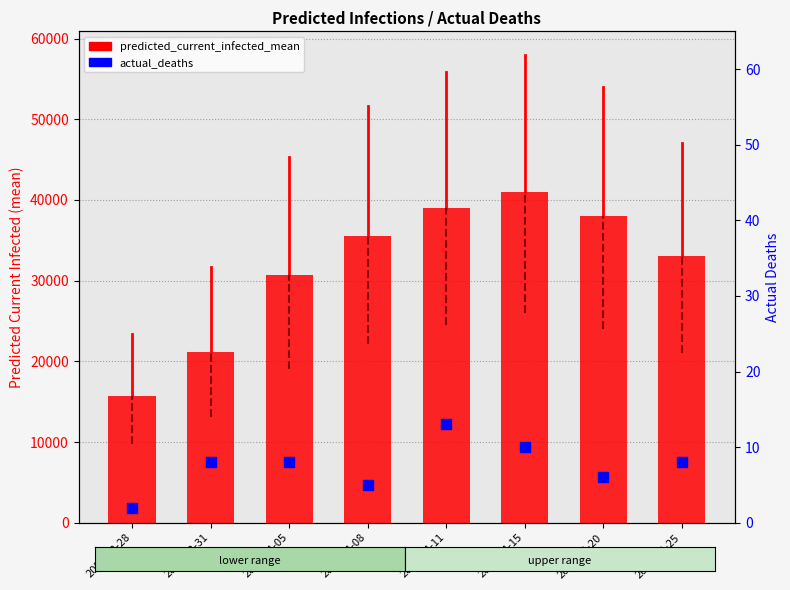

Which series contains the highest Y value?

predicted_current_infected_mean